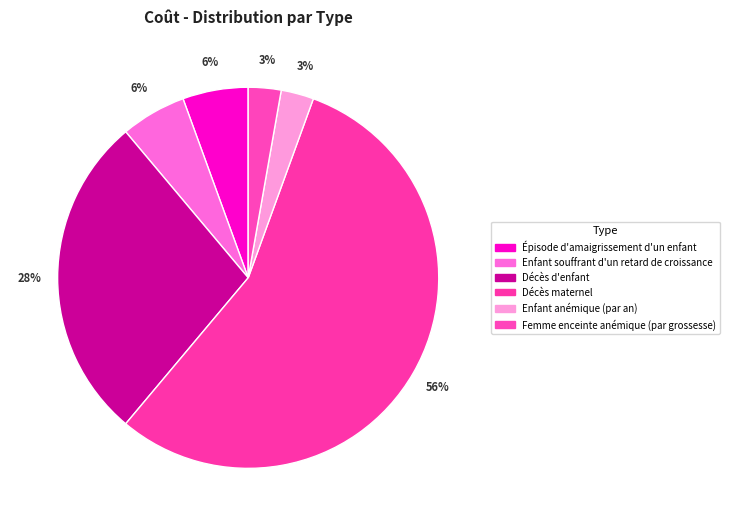

Combined, do Enfant souffrant d'un retard de croissance and Épisode d'amaigrissement d'un enfant account for over 50%?

No